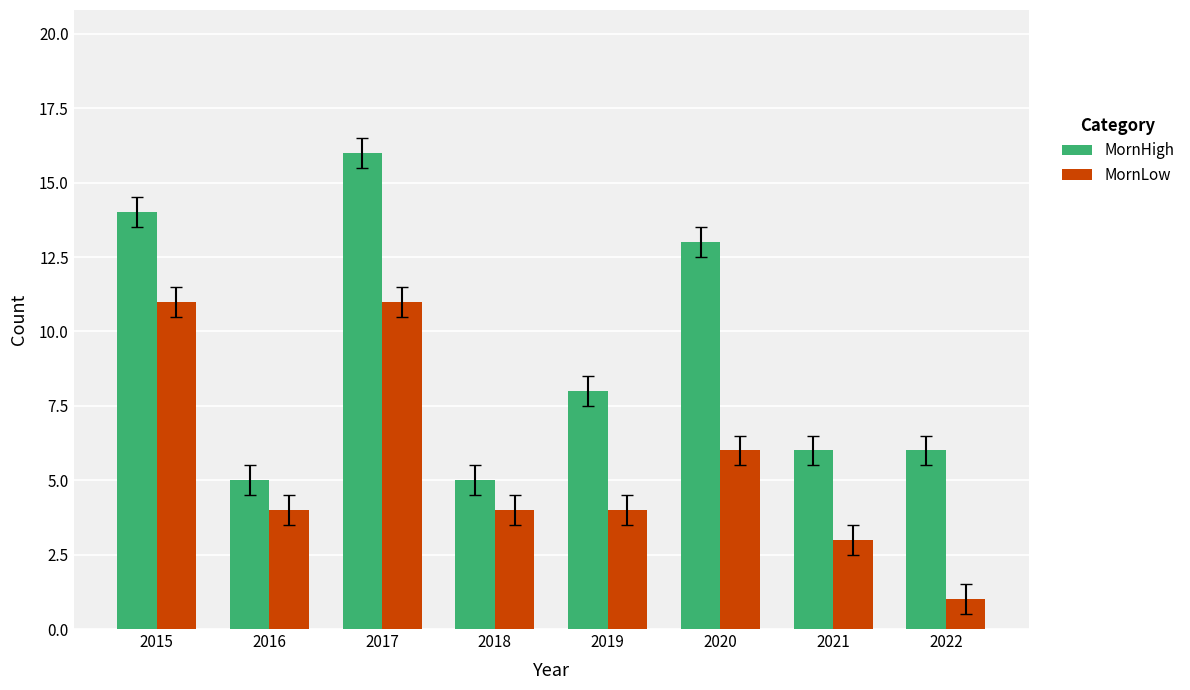

Which category has the highest value across all series?

2017